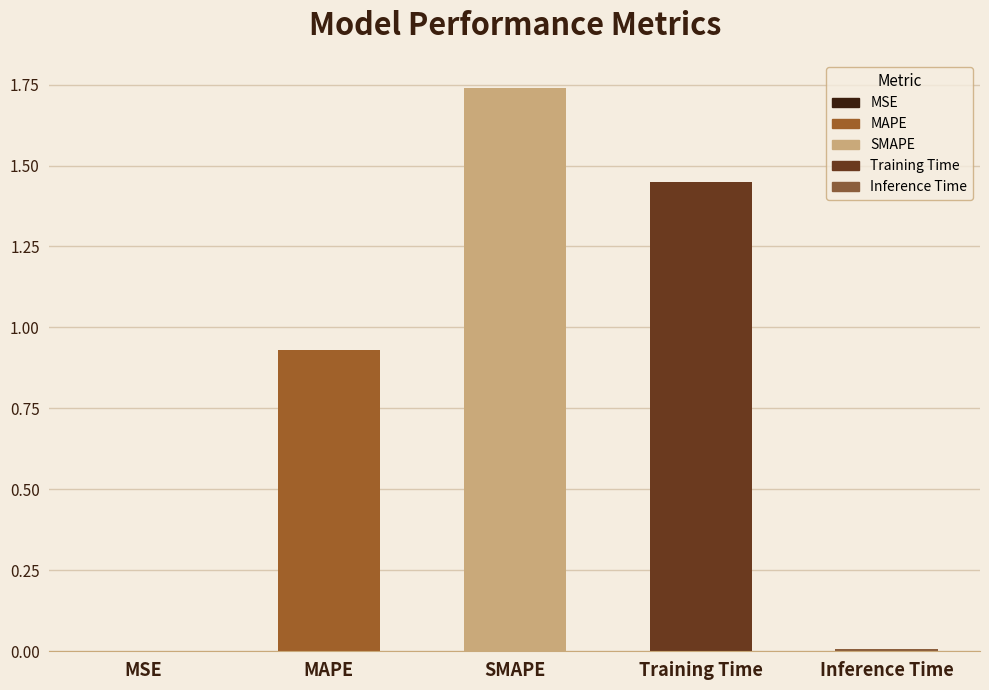

The value at MAPE is 1.6. True or false?

False